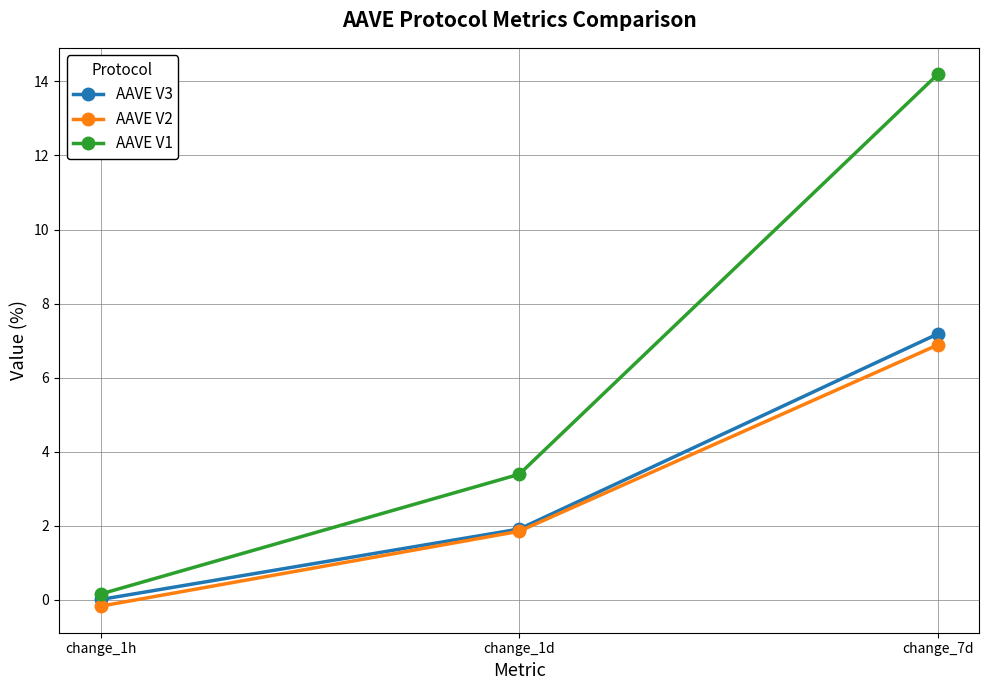

What is the difference between the maximum and minimum values in the AAVE V3 series?

7.2